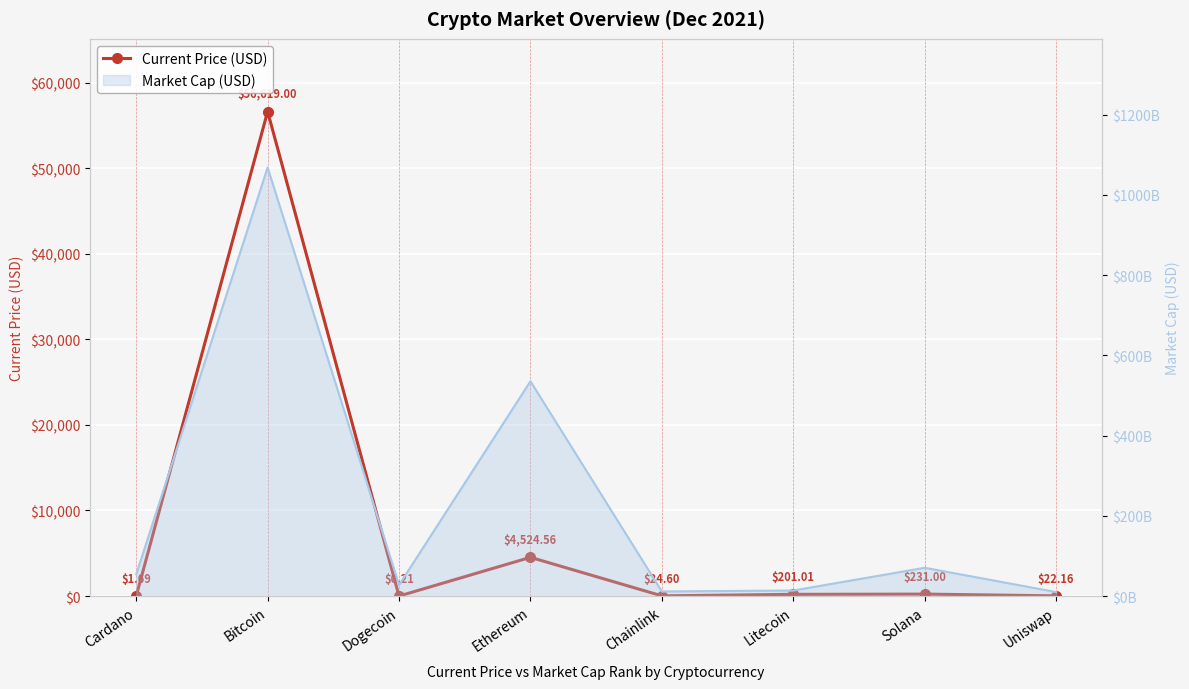

What is the difference between the maximum and minimum values?

56618.8